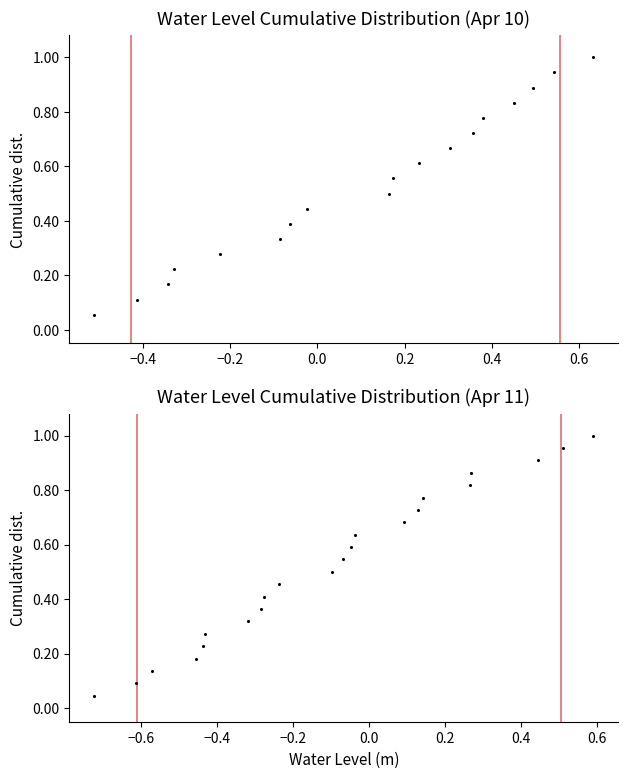

Between 0.6 and −0.2, which is larger?

0.6